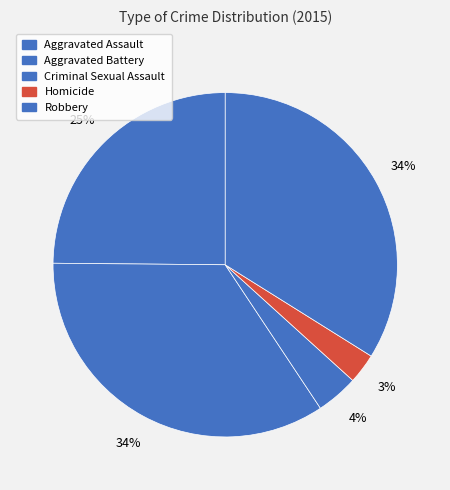

Count the number of slices in the pie.

5